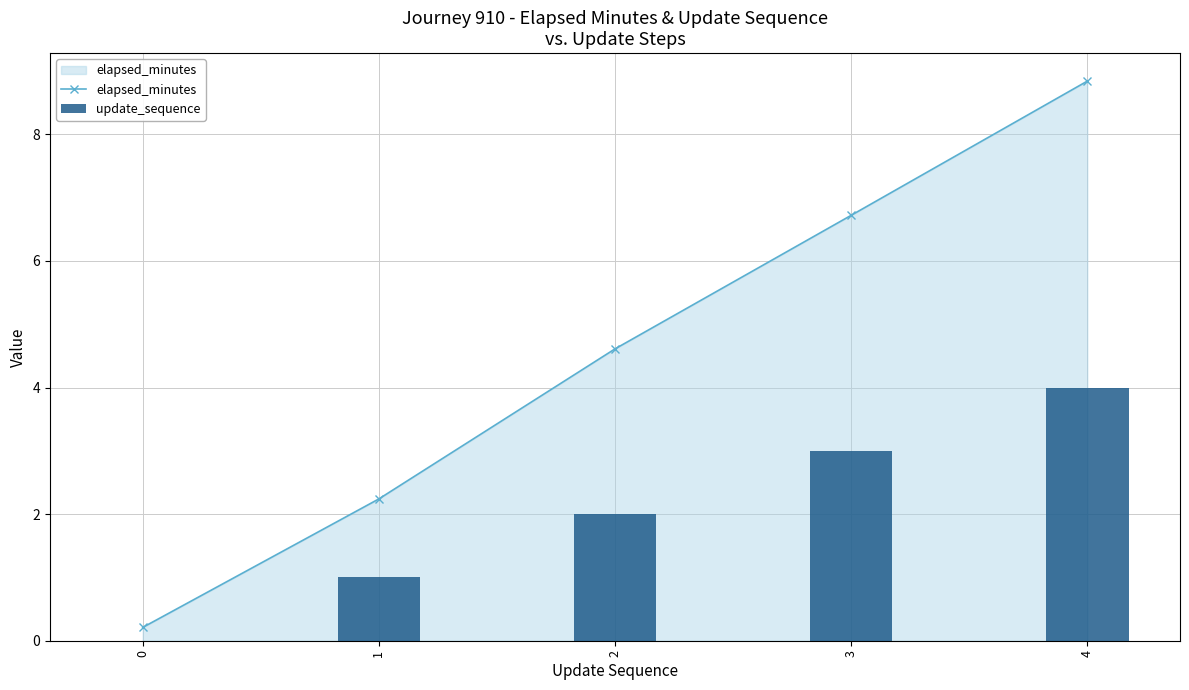

Is it true that update_sequence equals 2.0 at 2?

True